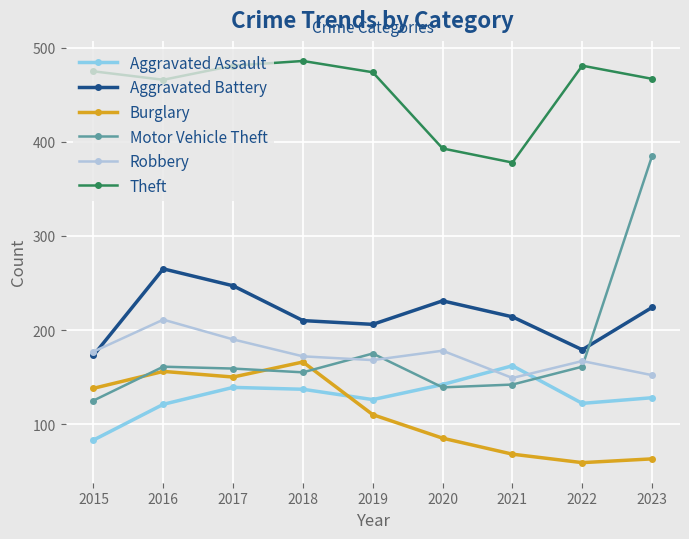

Is the value of Aggravated Battery at 2022 greater than the value of Motor Vehicle Theft at 2022?

Yes